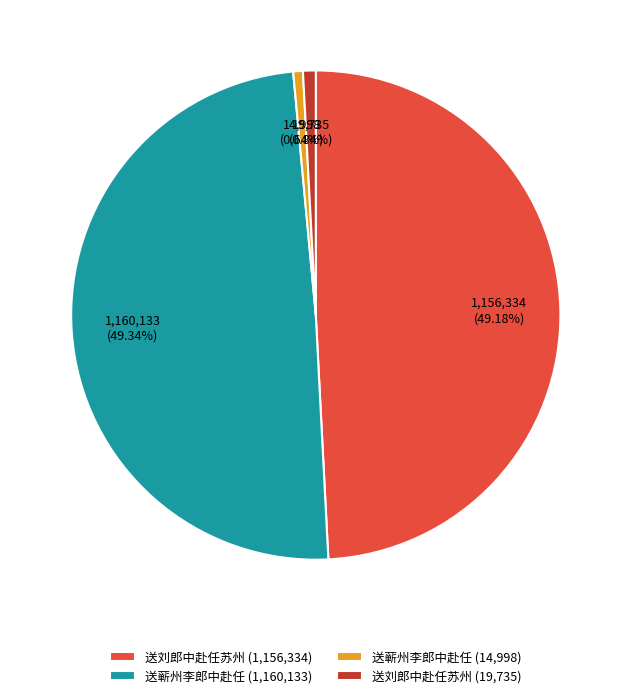

Count the number of slices in the pie.

4